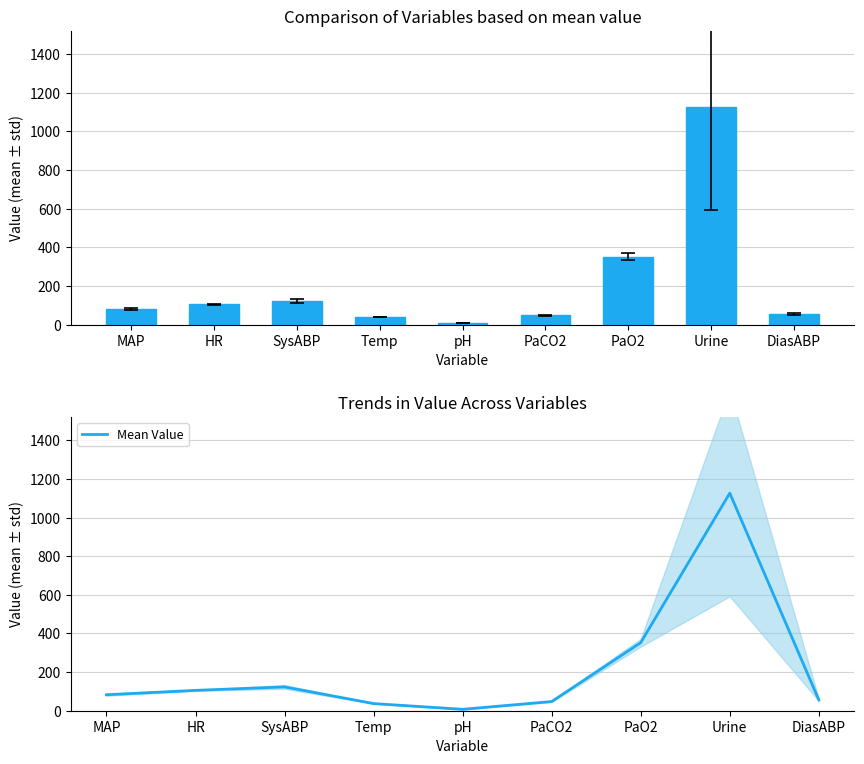

Reading right to left, what are all the values shown in this chart?

DiasABP=56.2	Urine=1126.7	PaO2=352.5	PaCO2=47.5	pH=7.3	Temp=37.0	SysABP=123.2	HR=105.4	MAP=82.8